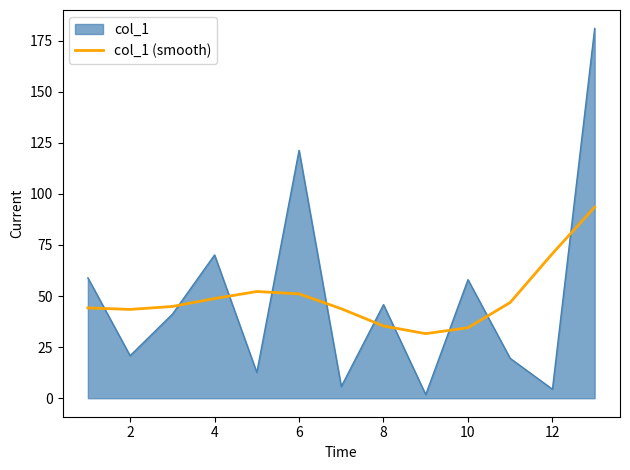

Which series has the largest range (max minus min)?

col_1